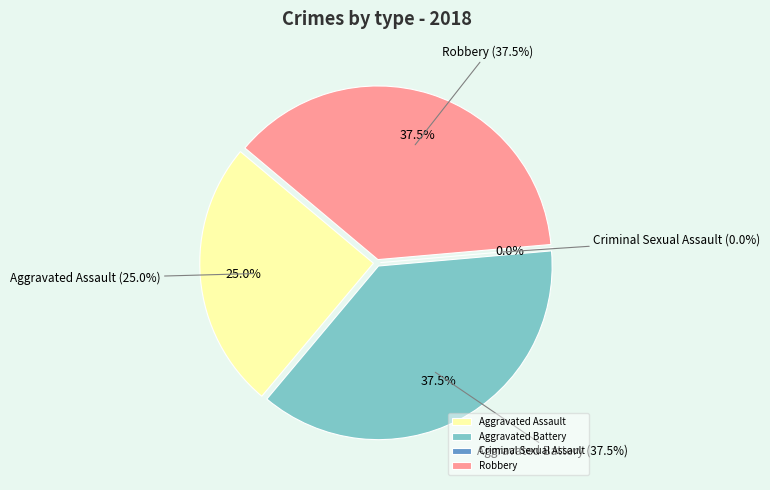

Which category has the smallest portion of the pie?

Criminal Sexual Assault